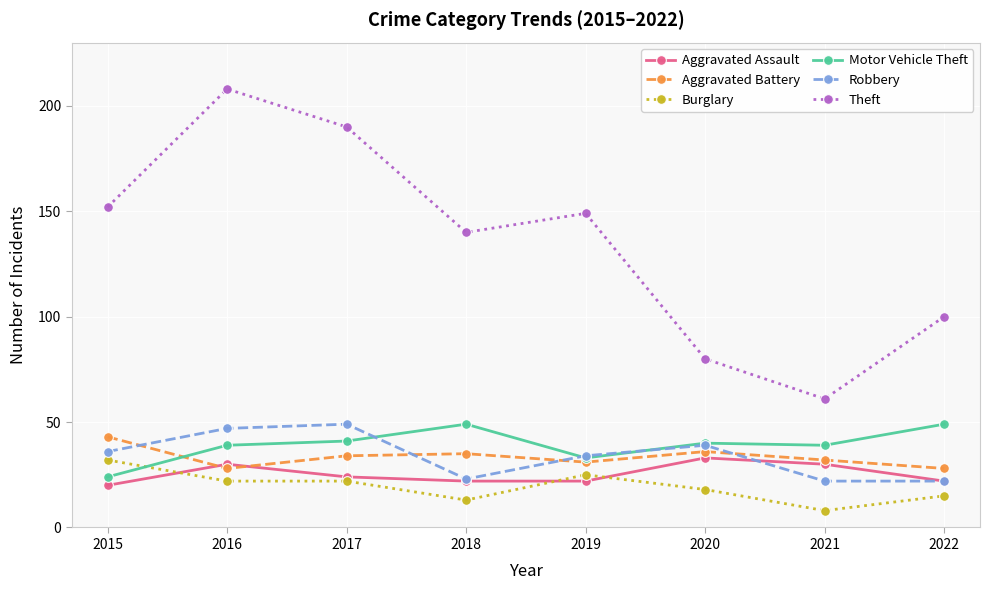

At how many categories does at least one series exceed 153?

2